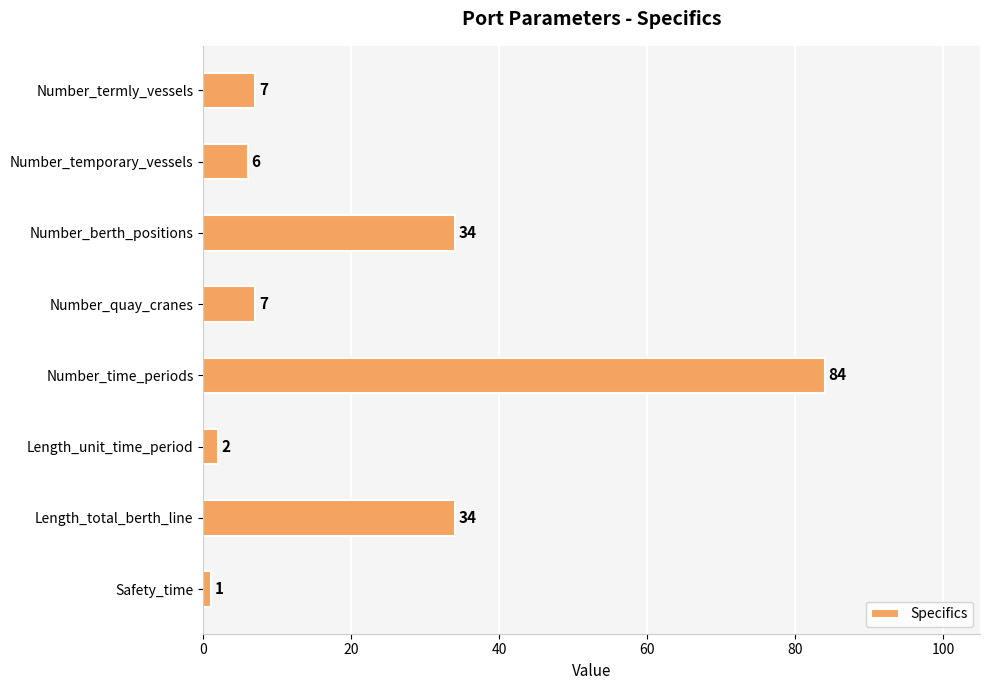

Read the value at Number_quay_cranes, to the nearest 10.

10